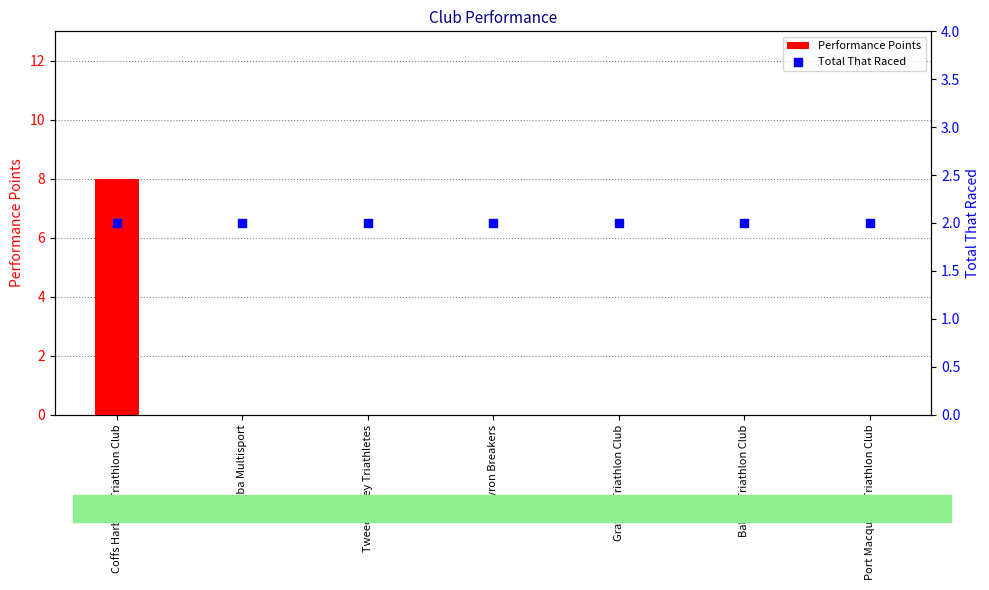

Which series contains the highest Y value?

Performance Points